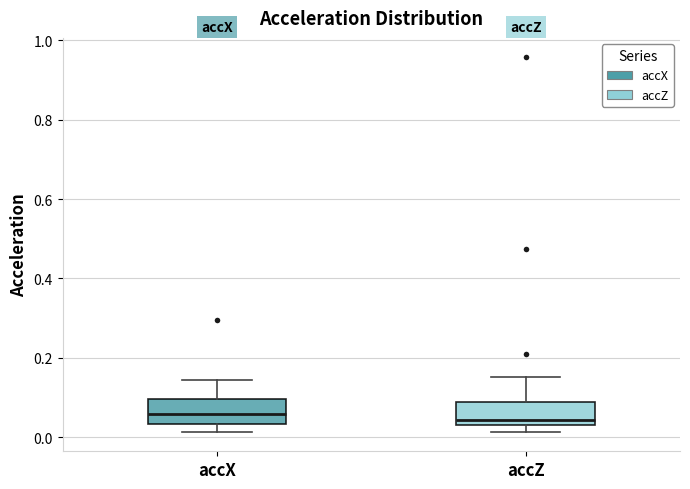

Reading left to right, read every box against the y-axis: the position of its median line, the range the box covers, and the ends of its whiskers. The values are not printed on the chart, so give them approximately, as read against the axis.

accX: median 0.06, box 0.04 to 0.10, whiskers 0.02 to 0.14
accZ: median 0.04 (just above the box's lower edge), box 0.04 to 0.08, whiskers 0.02 to 0.16